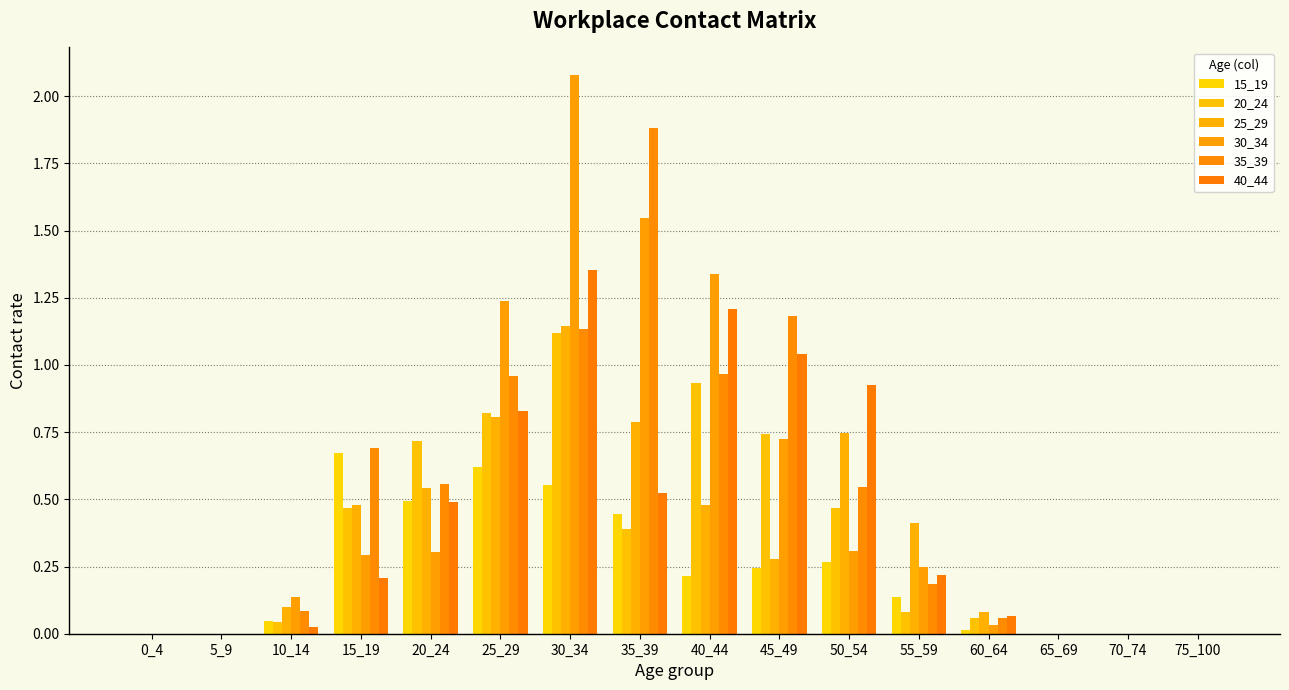

What is the total value across all series at 20_24?

3.1